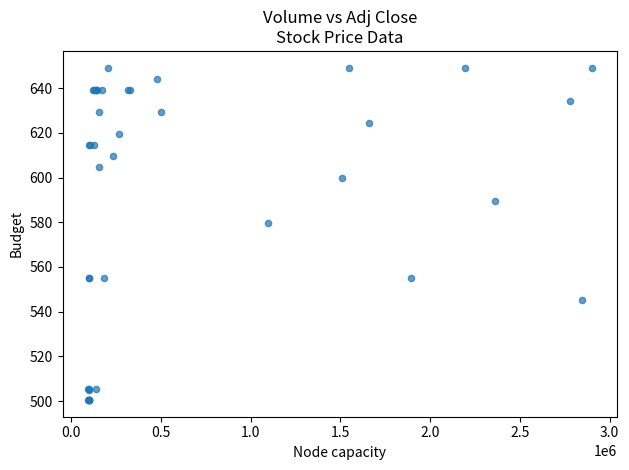

What Y value in the scatter plot is closest to 574?

579.8